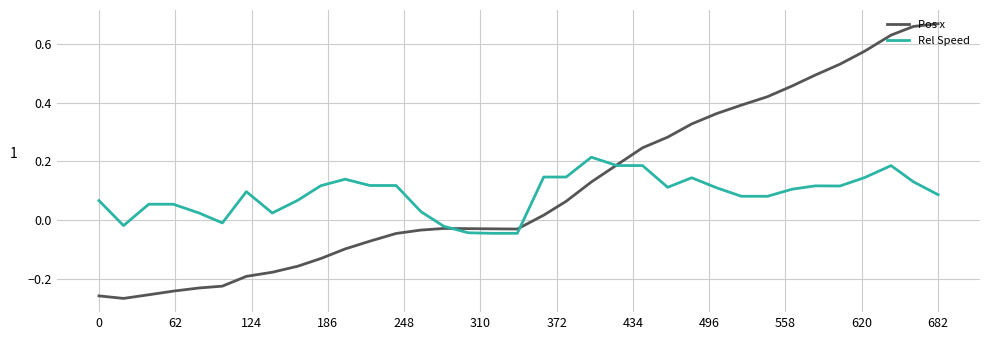

How many values in Pos x are above zero?

17